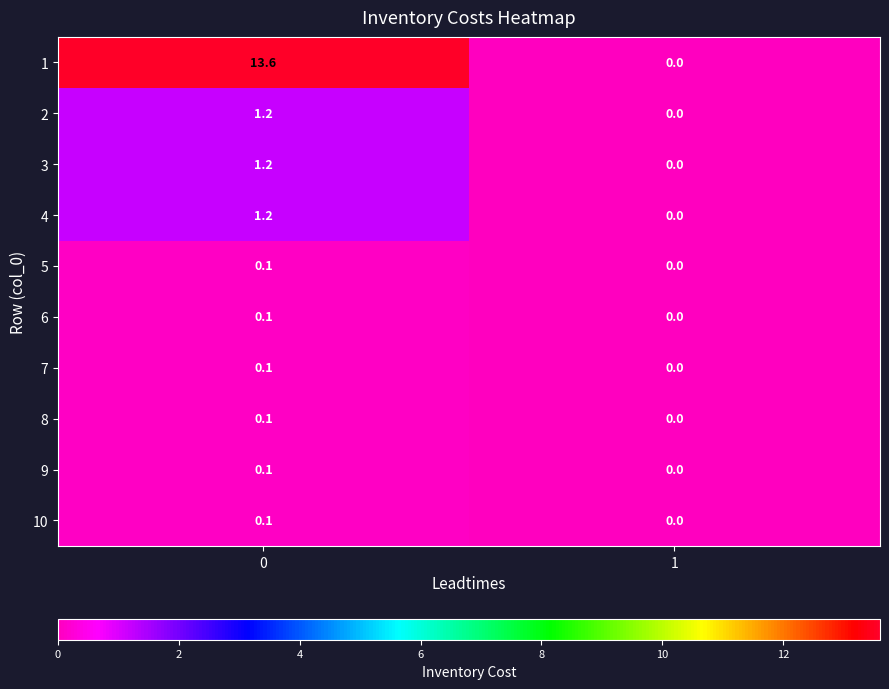

What is the spread (max minus min) of values at 0?

13.5